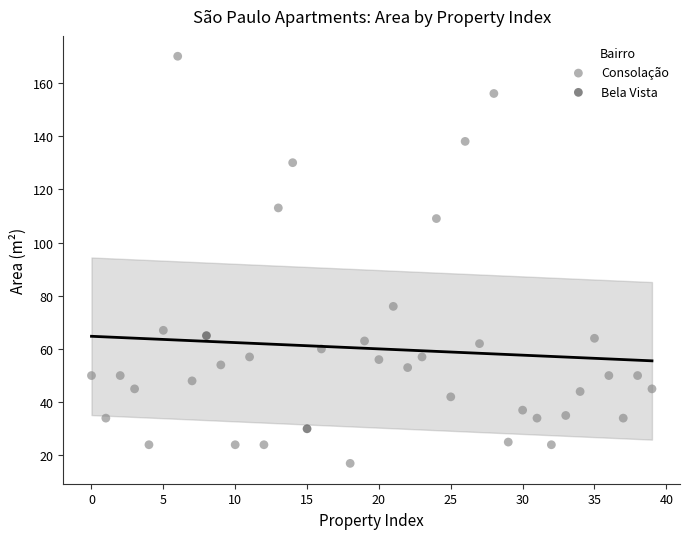

What are all the series names shown in the legend?

Consolação, Bela Vista